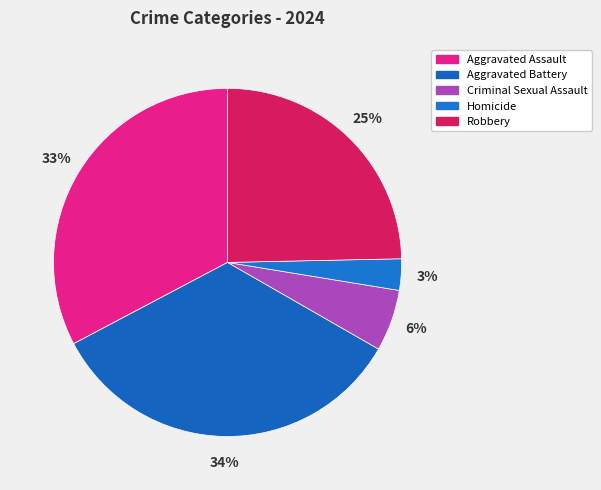

Rank the categories by value from highest to lowest.

Aggravated Battery, Aggravated Assault, Robbery, Criminal Sexual Assault, Homicide